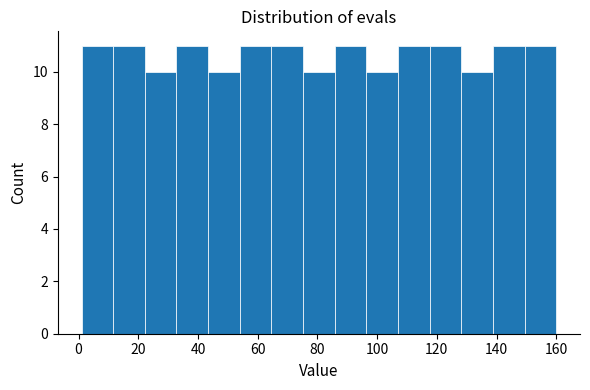

How tall is the bar that spans 43.4 to 54.0 on the x-axis? Neither the bar edges nor the heights are printed on the chart, so give them approximately, as read against the axes.

10